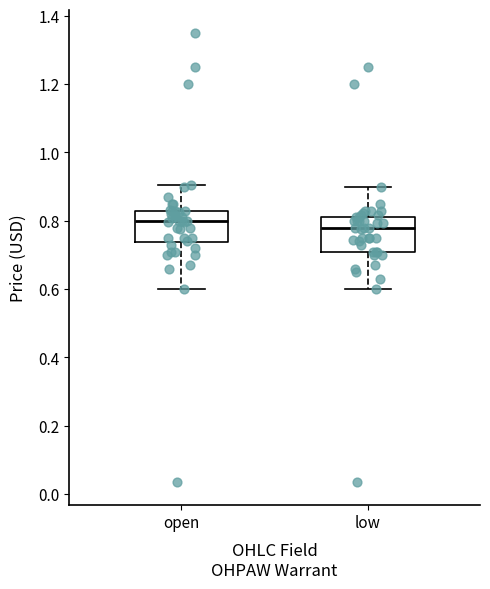

Which box's median line is the lowest?

low